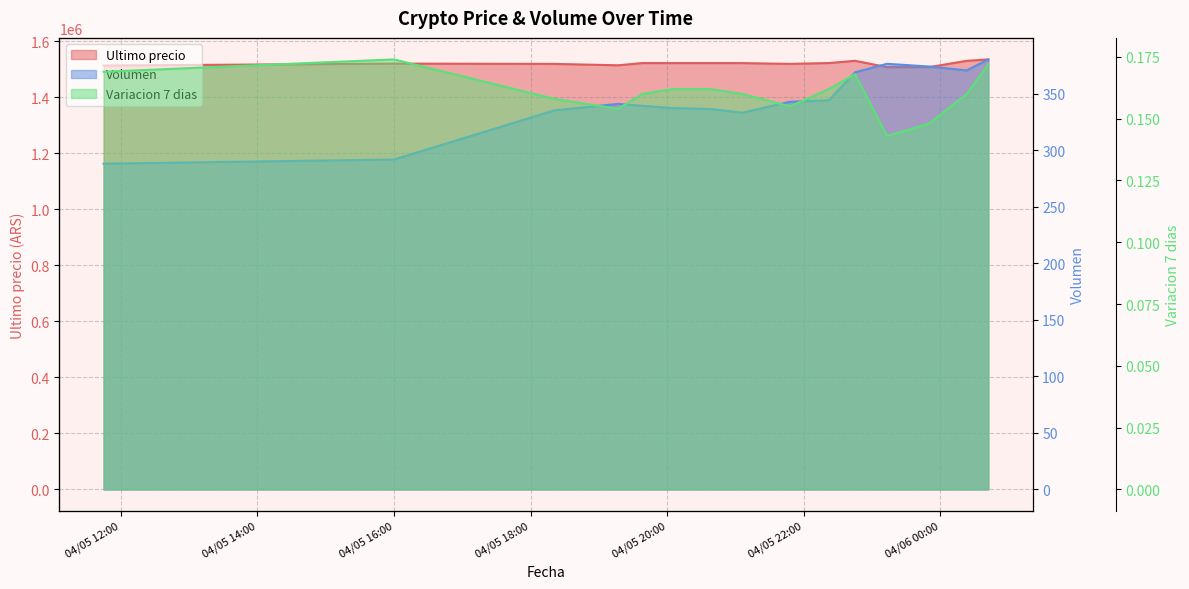

True or false: Variacion 7 dias and Volumen cross at least once.

False